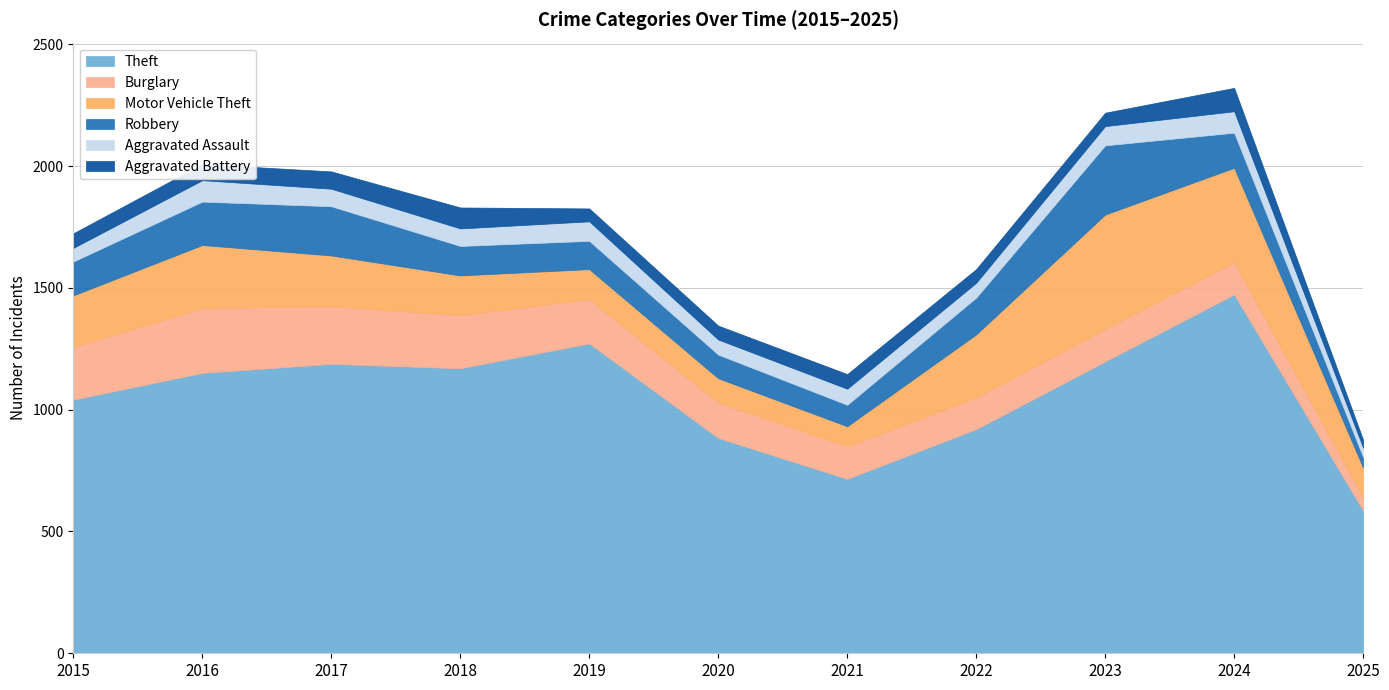

Reading left to right, what are all the values shown in this chart?

Theft: 2015=1041	2016=1151	2017=1188	2018=1170	2019=1272	2020=884	2021=716	2022=920	2023=1198	2024=1473	2025=586
Burglary: 2015=216	2016=266	2017=237	2018=218	2019=182	2020=146	2021=134	2022=130	2023=133	2024=133	2025=53
Motor Vehicle Theft: 2015=212	2016=259	2017=208	2018=163	2019=123	2020=99	2021=82	2022=259	2023=470	2024=387	2025=123
Robbery: 2015=139	2016=178	2017=202	2018=121	2019=116	2020=97	2021=88	2022=151	2023=284	2024=144	2025=43
Aggravated Assault: 2015=56	2016=88	2017=72	2018=72	2019=80	2020=62	2021=66	2022=61	2023=79	2024=88	2025=39
Aggravated Battery: 2015=60	2016=66	2017=71	2018=86	2019=53	2020=57	2021=60	2022=56	2023=55	2024=96	2025=32